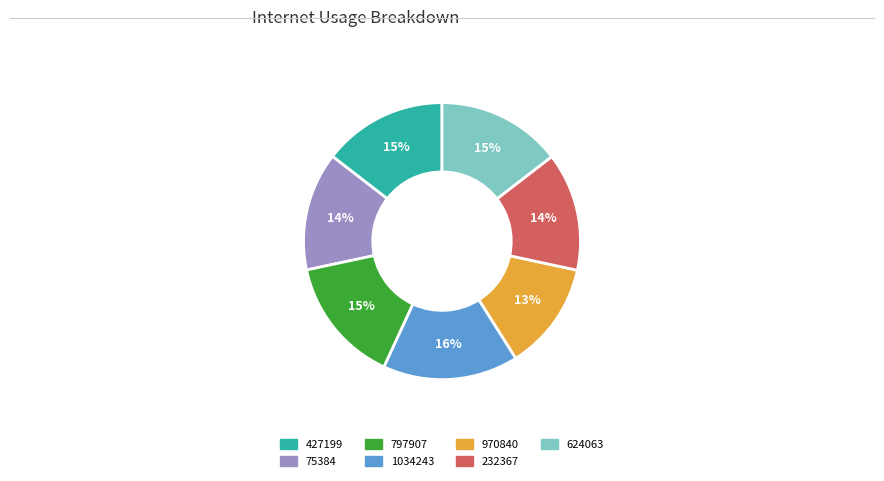

What is the largest slice in the pie chart?

1034243